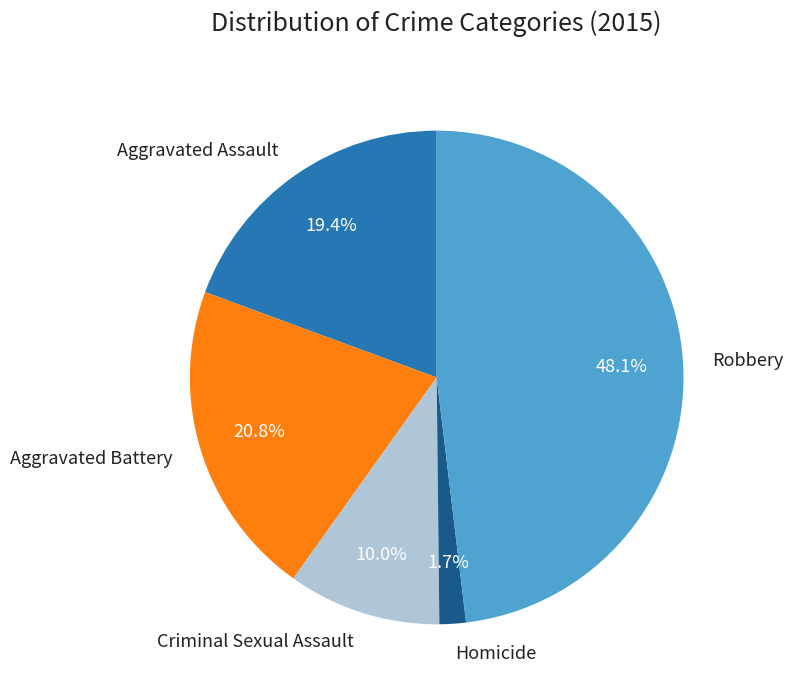

To the nearest percent, what is the difference between the Robbery and Aggravated Assault slice percentages?

29%